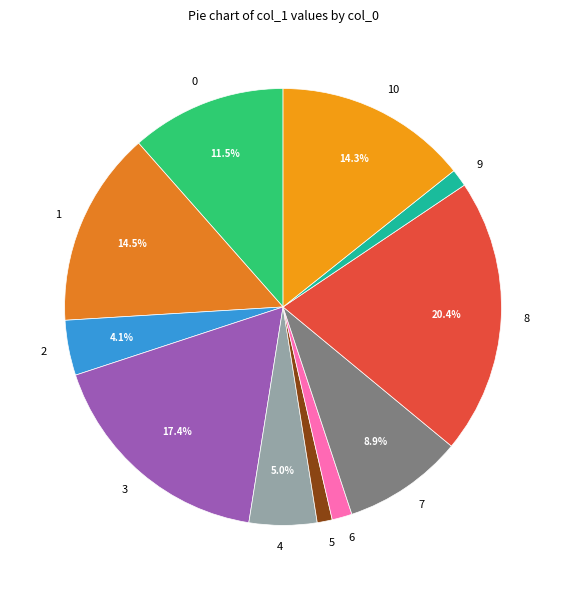

To the nearest percent, what portion does 3 represent?

17%